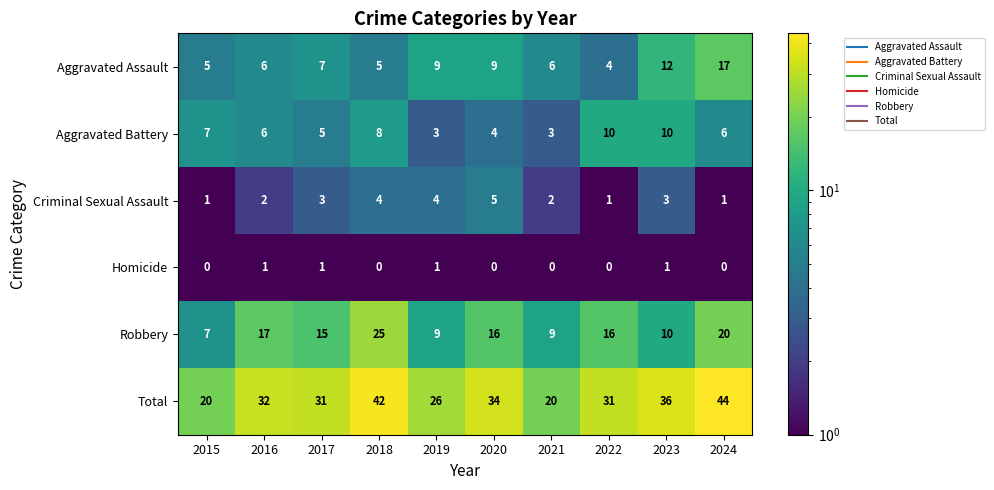

What value does the Total series have at 2015?

20